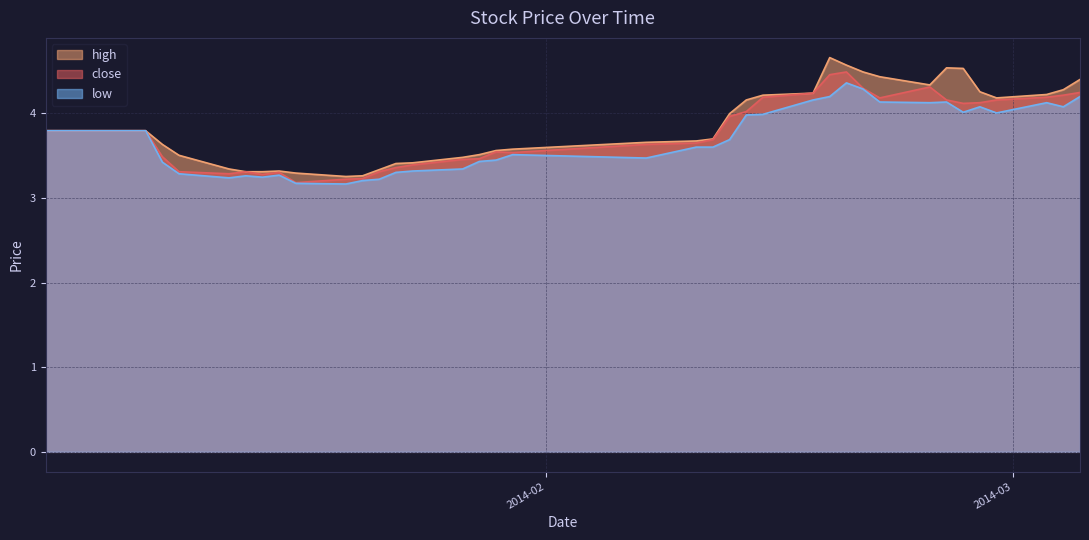

The value of low at 2014-01-14 is 0.9. True or false?

False